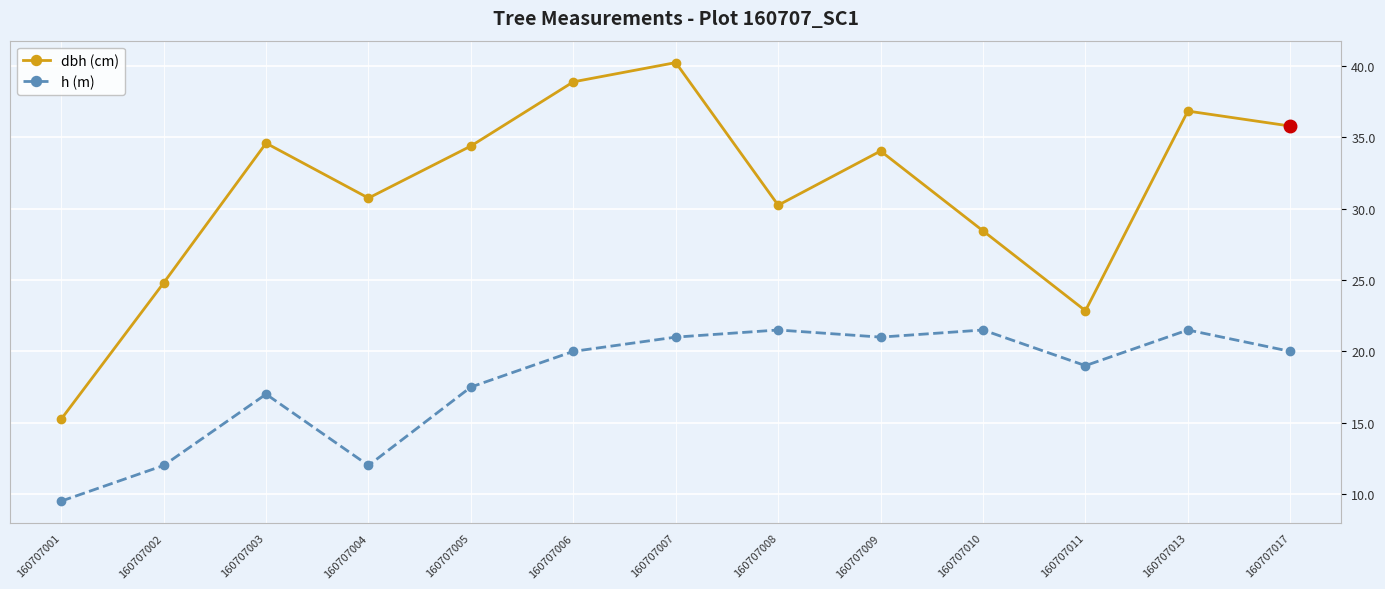

At which category is the sum across all series the highest?

160707007